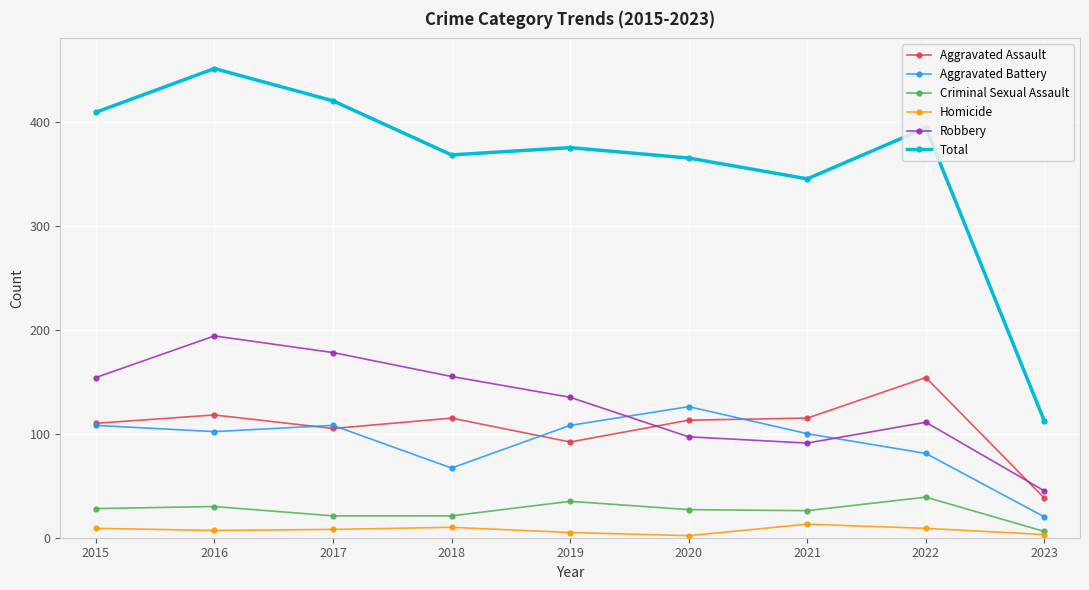

At which category is the sum across all series the highest?

2016